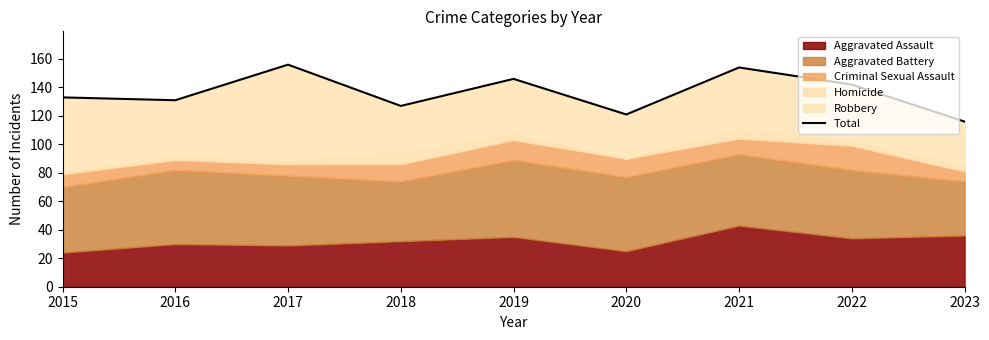

Rank the categories by value from highest to lowest.

2017, 2021, 2019, 2022, 2015, 2016, 2018, 2020, 2023